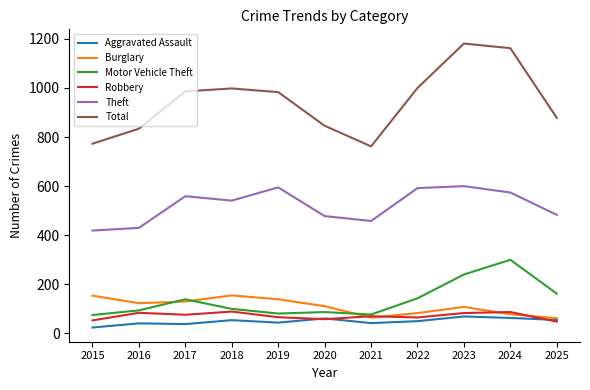

Which label corresponds to the smallest value in the chart?

2015